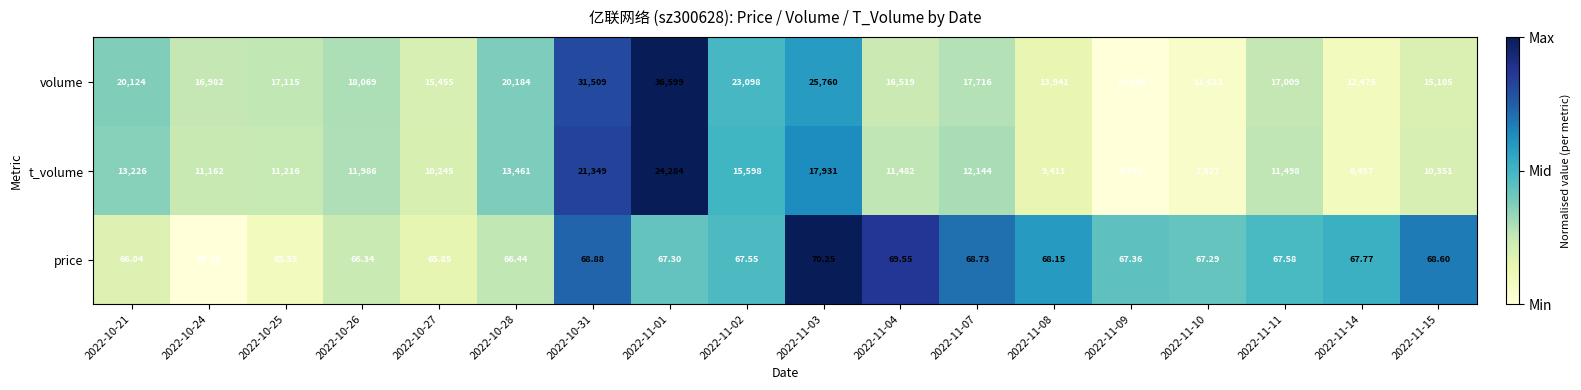

Is the value of volume at 2022-11-04 greater than the value of price at 2022-11-15?

Yes